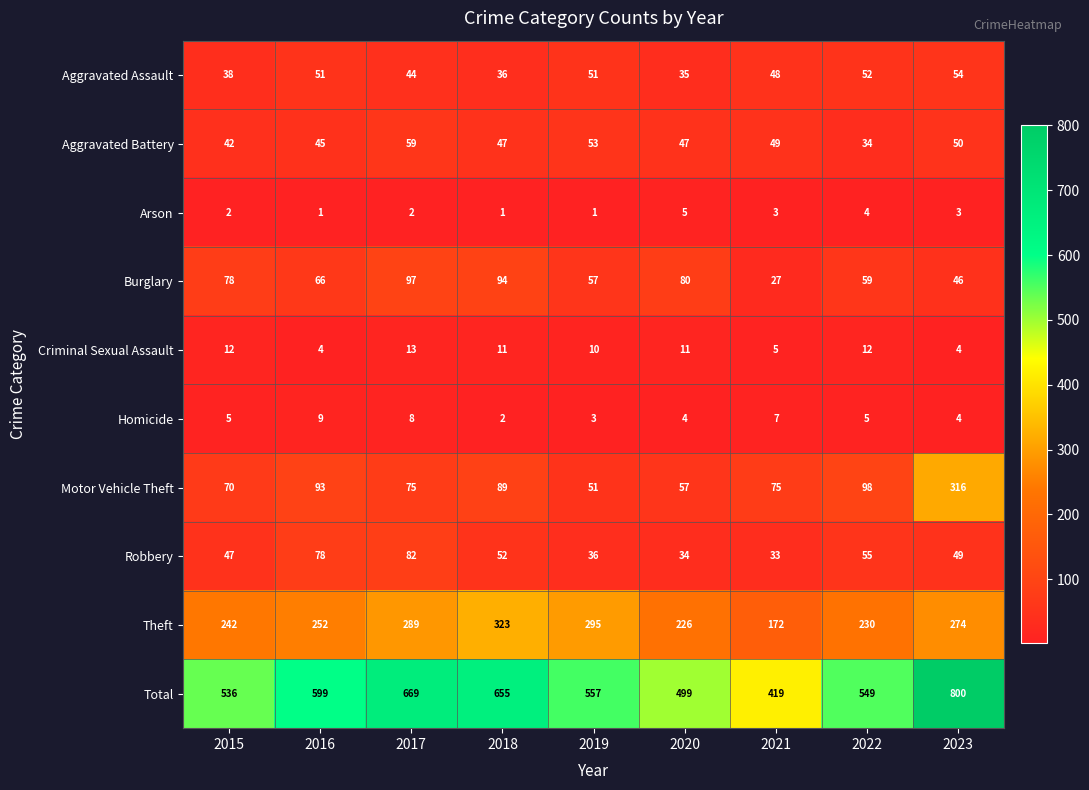

What is the spread (max minus min) of values at 2019?

556